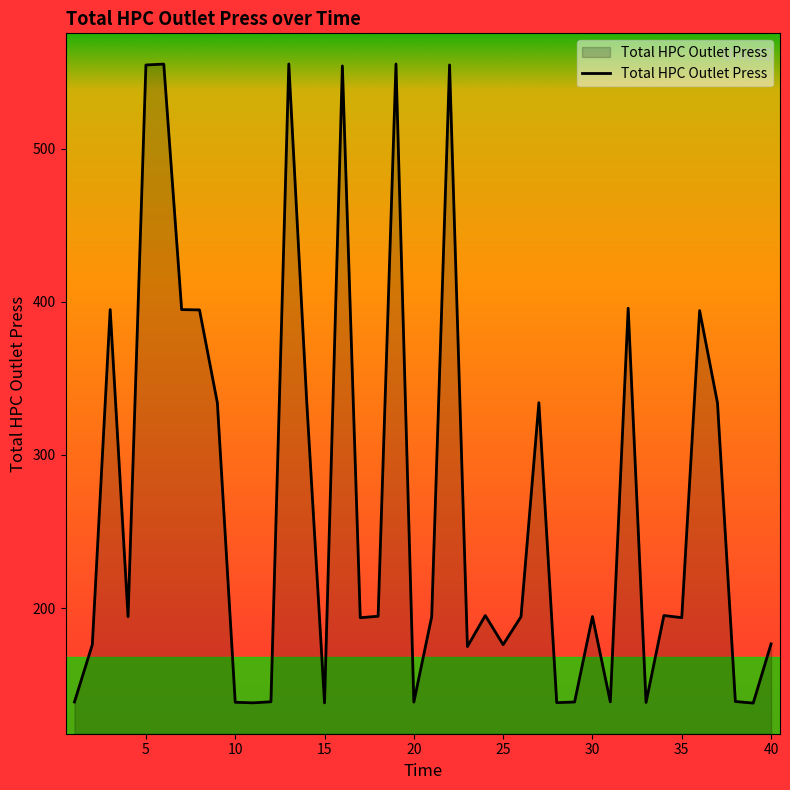

True or false: the data has more than 1 interior local peaks.

True